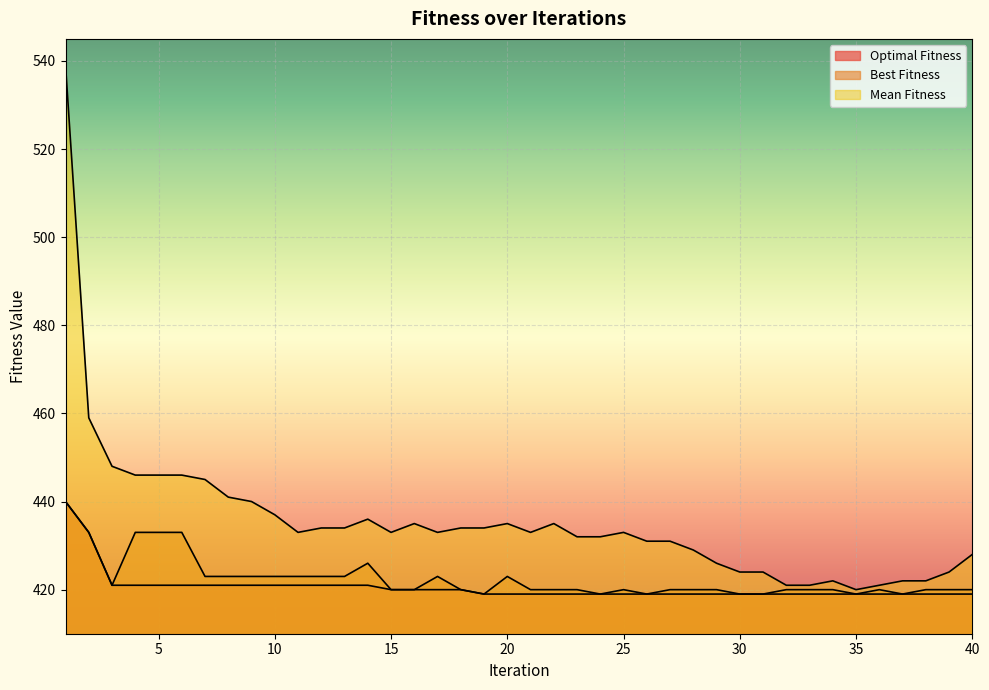

Which category has the highest value in the Best Fitness series?

1